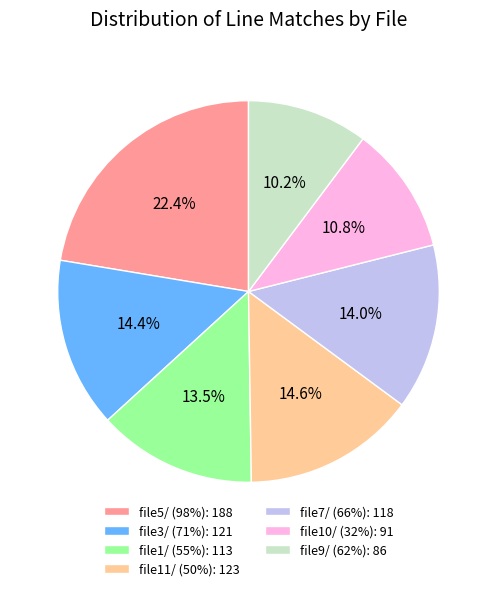

How many slices are in this pie chart?

7